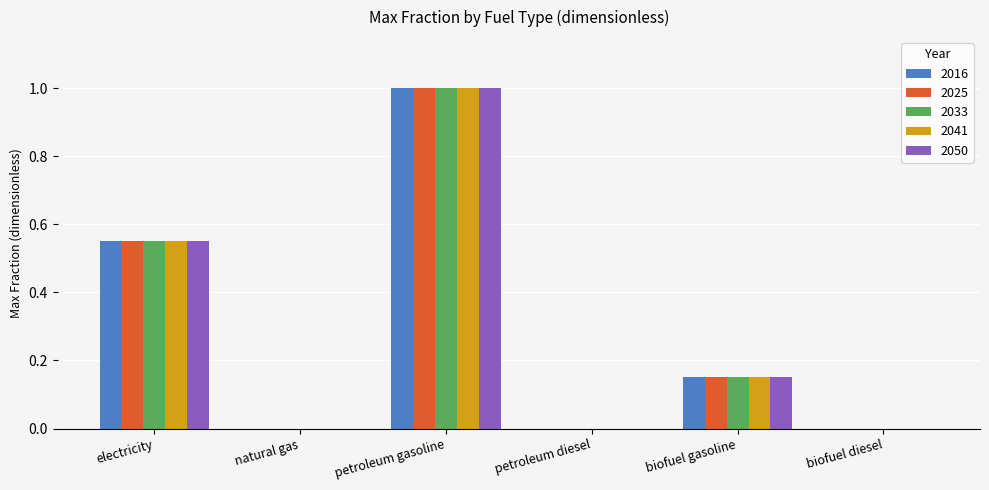

Are the bars horizontal?

No